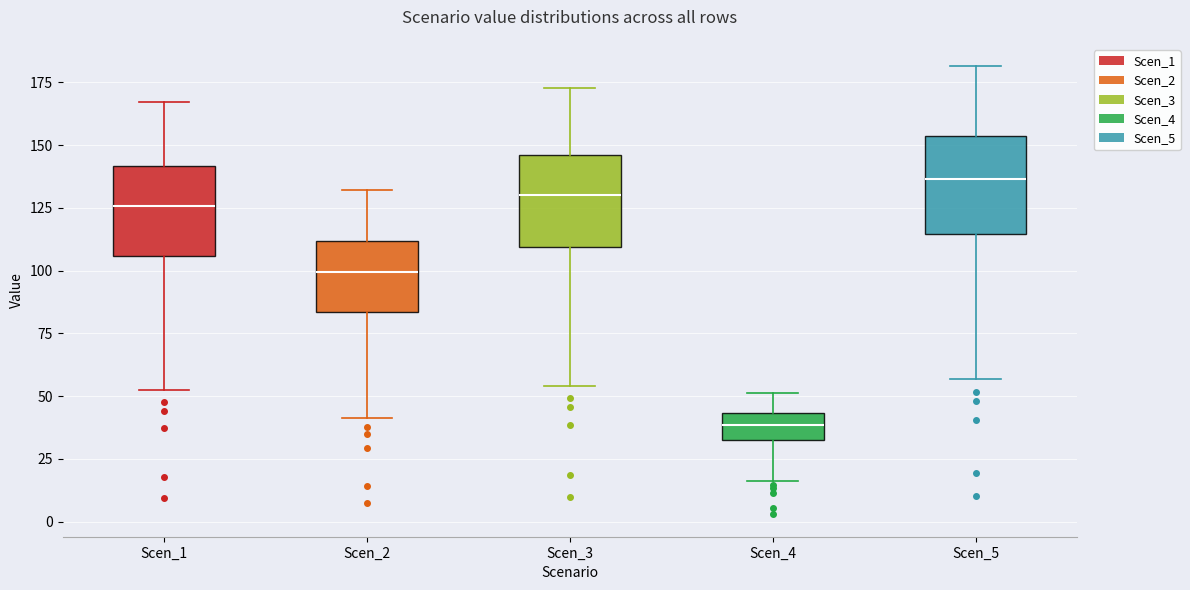

Where does the upper whisker of the box for Scen_5 end on the y-axis? The values are not printed on the chart, so give them approximately, as read against the axis.

180